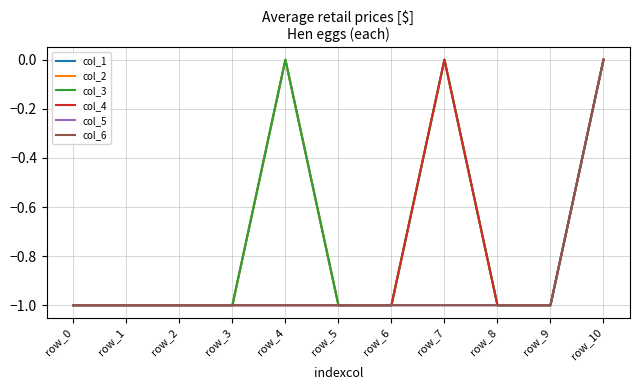

At which category is the sum across all series the highest?

row_10